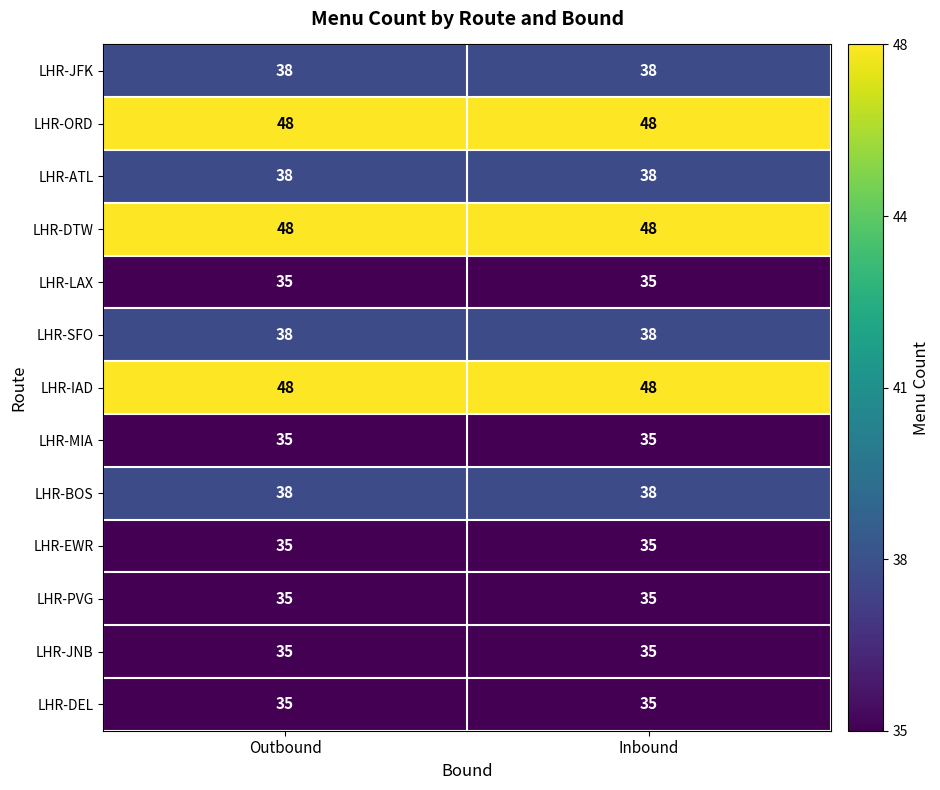

What is the sum of the LHR-JNB values at Outbound and Inbound?

70